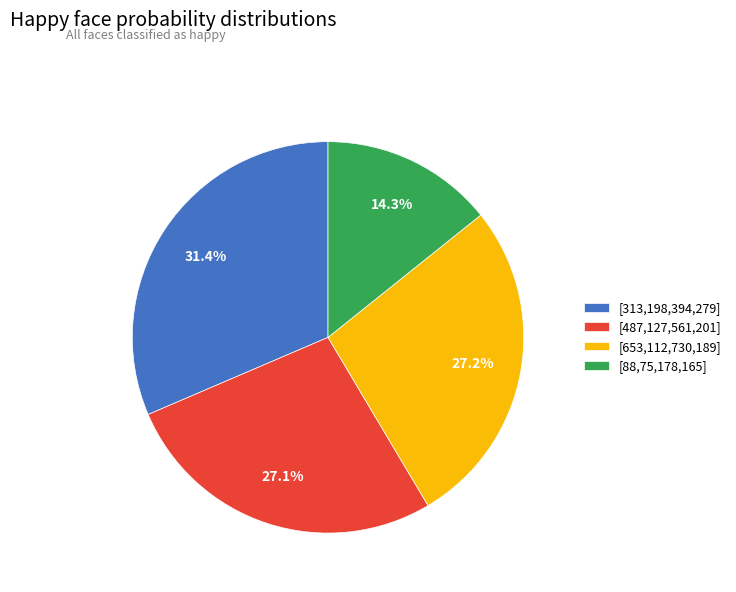

How many segments does this pie chart have?

4